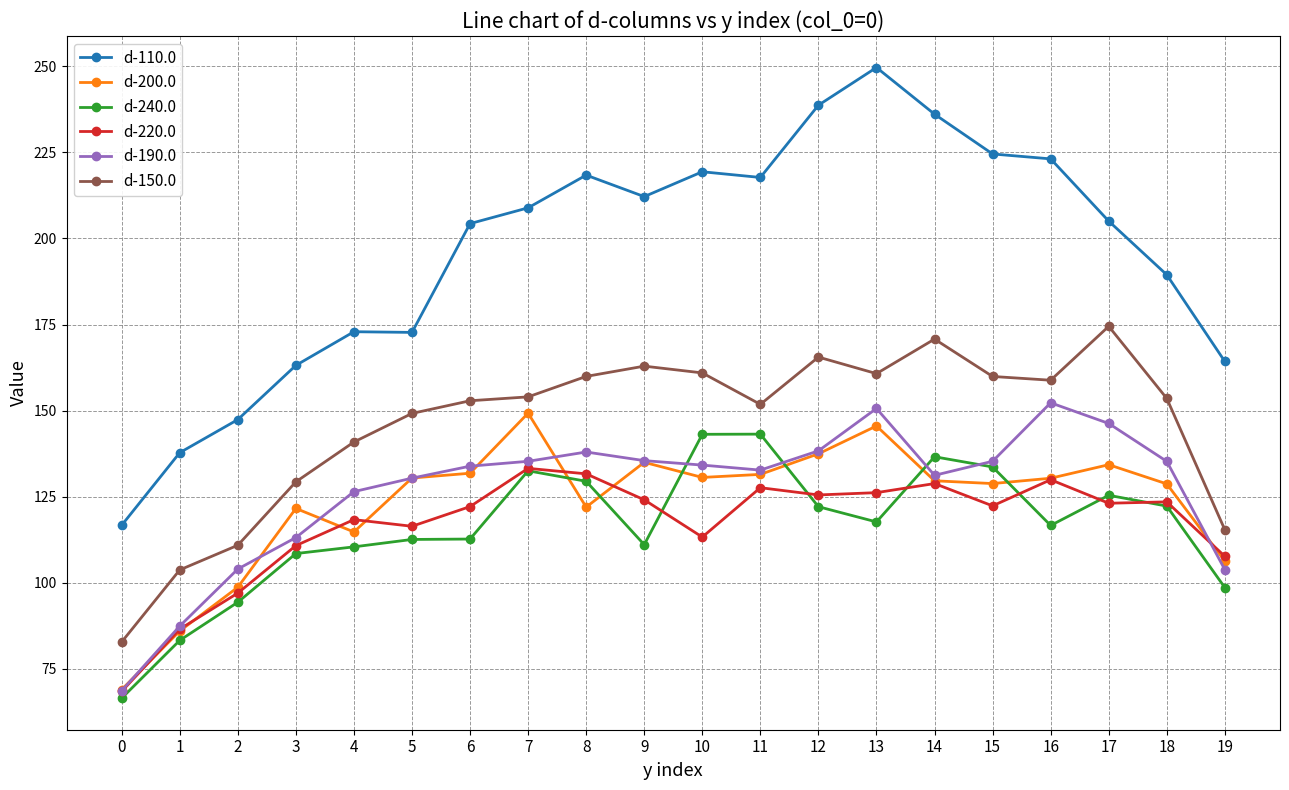

What is the maximum value for d-190.0?

152.3